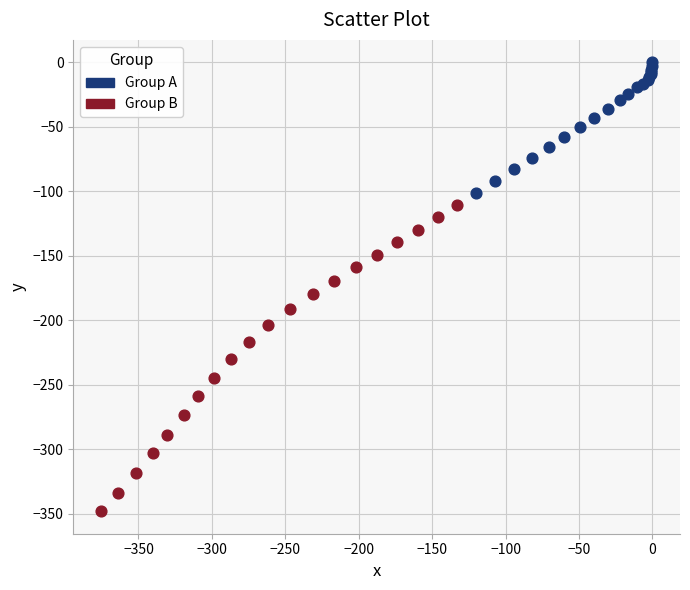

Which series reaches the maximum Y coordinate?

Group A